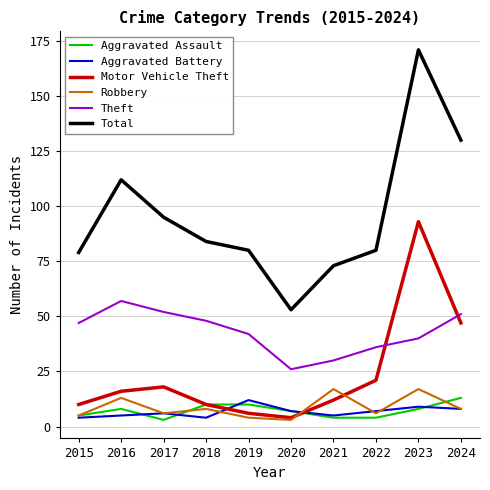

True or false: Robbery has a value of 17 at 2023.

True